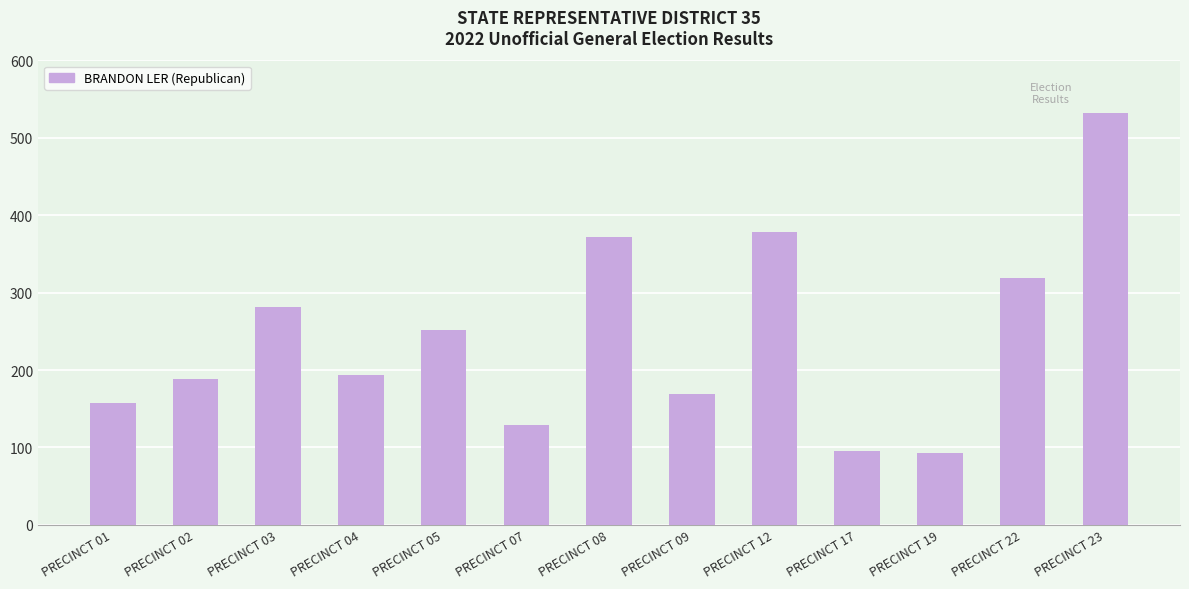

Are the bars grouped side by side (vs. stacked)?

No